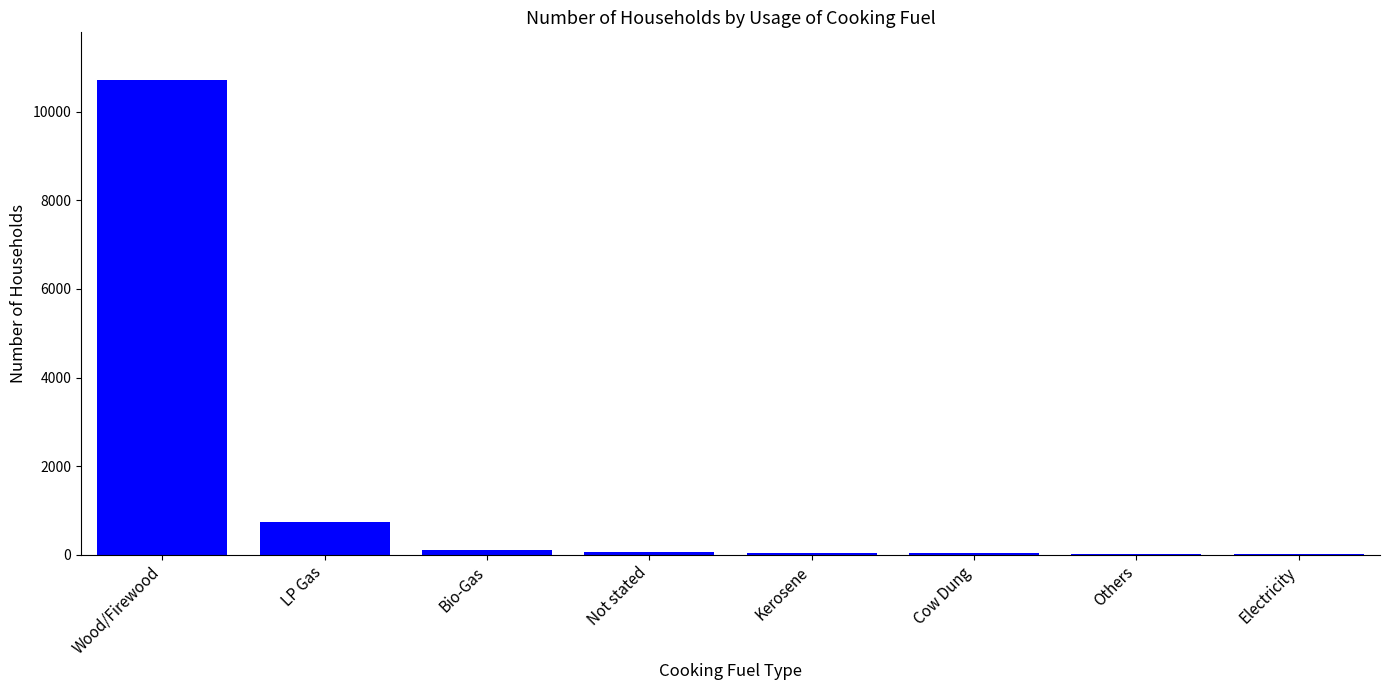

At which category does the chart reach its peak across all series?

Wood/Firewood